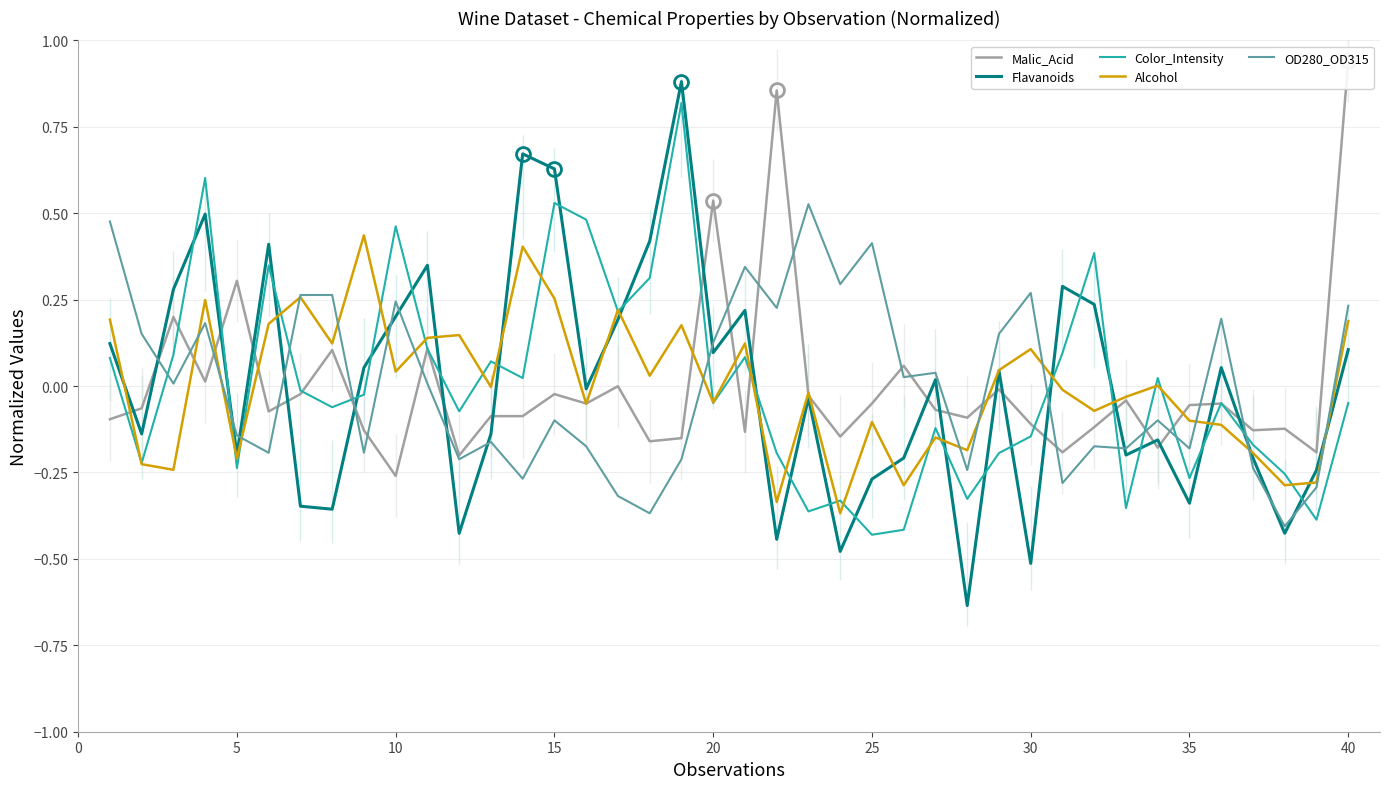

Reading right to left, transcribe all the data shown in this chart.

Malic_Acid: 0.9	-0.2	-0.1	-0.1	-0.1	-0.1	-0.2	-0.0	-0.1	-0.2	-0.1	-0.0	-0.1	-0.1	0.1	-0.1	-0.1	-0.0	0.9	-0.1	0.5	-0.2	-0.2	-0.0	-0.1	-0.0	-0.1	-0.1	-0.2	0.1	-0.3	-0.1	0.1	-0.0	-0.1	0.3	0.0	0.2	-0.1	-0.1
Flavanoids: 0.1	-0.2	-0.4	-0.2	0.1	-0.3	-0.2	-0.2	0.2	0.3	-0.5	0.0	-0.6	0.0	-0.2	-0.3	-0.5	-0.0	-0.4	0.2	0.1	0.9	0.4	0.2	-0.0	0.6	0.7	-0.1	-0.4	0.3	0.2	0.1	-0.4	-0.3	0.4	-0.2	0.5	0.3	-0.1	0.1
Color_Intensity: -0.0	-0.4	-0.3	-0.2	-0.0	-0.3	0.0	-0.4	0.4	0.1	-0.1	-0.2	-0.3	-0.1	-0.4	-0.4	-0.3	-0.4	-0.2	0.1	-0.0	0.8	0.3	0.2	0.5	0.5	0.0	0.1	-0.1	0.1	0.5	-0.0	-0.1	-0.0	0.3	-0.2	0.6	0.1	-0.2	0.1
Alcohol: 0.2	-0.3	-0.3	-0.2	-0.1	-0.1	0.0	-0.0	-0.1	-0.0	0.1	0.0	-0.2	-0.1	-0.3	-0.1	-0.4	-0.0	-0.3	0.1	-0.0	0.2	0.0	0.2	-0.1	0.3	0.4	-0.0	0.1	0.1	0.0	0.4	0.1	0.3	0.2	-0.2	0.2	-0.2	-0.2	0.2
OD280_OD315: 0.2	-0.3	-0.4	-0.2	0.2	-0.2	-0.1	-0.2	-0.2	-0.3	0.3	0.2	-0.2	0.0	0.0	0.4	0.3	0.5	0.2	0.3	0.1	-0.2	-0.4	-0.3	-0.2	-0.1	-0.3	-0.2	-0.2	0.0	0.2	-0.2	0.3	0.3	-0.2	-0.1	0.2	0.0	0.2	0.5